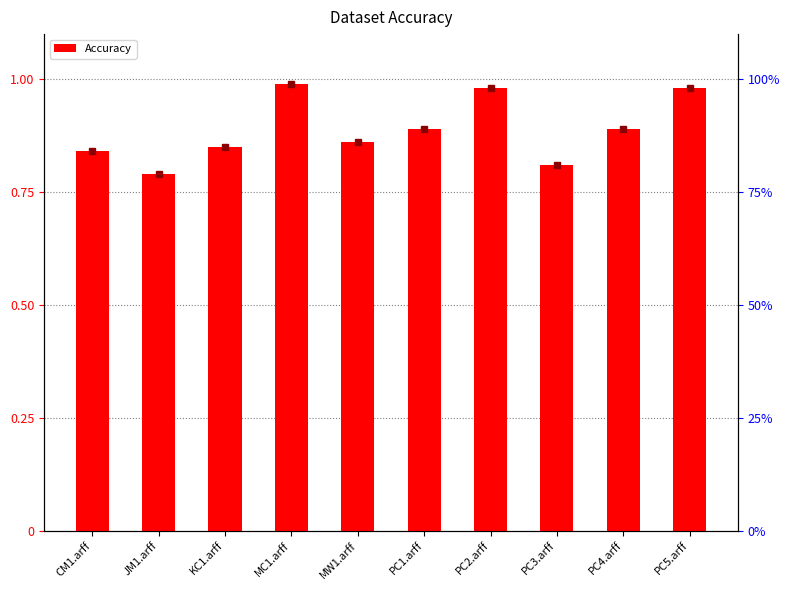

Which label corresponds to the largest value in the chart?

MC1.arff